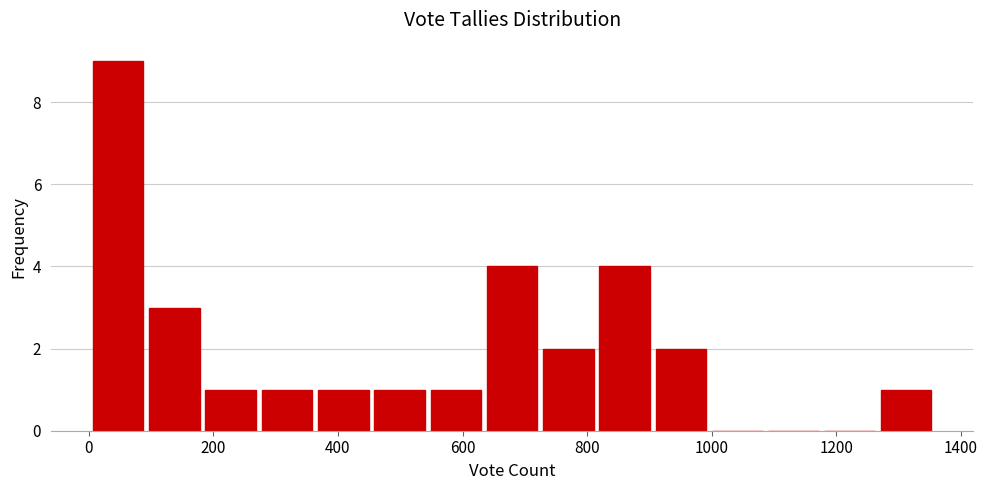

Reading left to right, transcribe this chart: for each bar, give the range it covers on the x-axis and its height. Neither the bar edges nor the heights are printed on the chart, so give them approximately, as read against the axes.

0 to 100: 9
100 to 180: 3
180 to 280: 1
280 to 360: 1
360 to 460: 1
460 to 540: 1
540 to 640: 1
640 to 720: 4
720 to 820: 2
820 to 900: 4
900 to 1000: 2
1000 to 1080: 0
1080 to 1180: 0
1180 to 1260: 0
1260 to 1360: 1